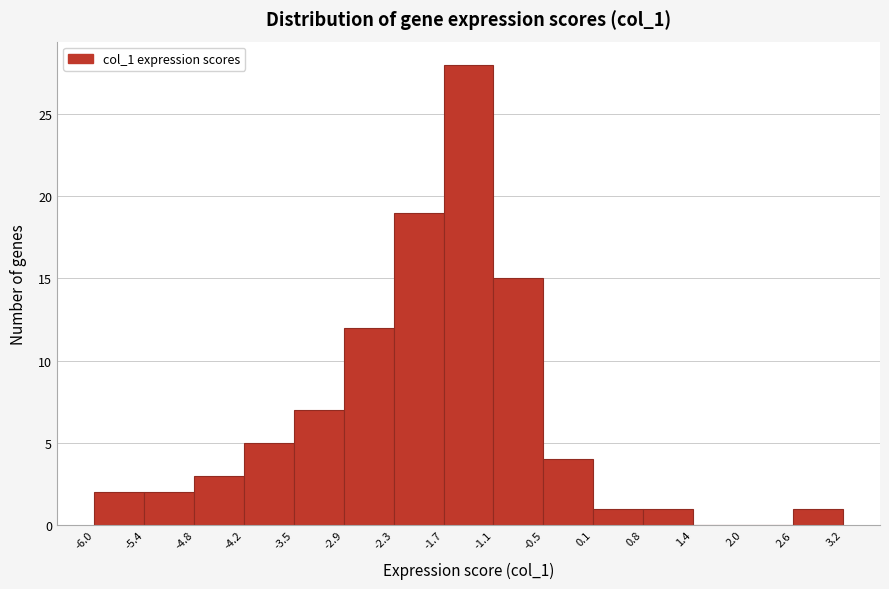

Reading left to right, list every bar in this chart as the range it spans on the x-axis followed by its height. The values are not printed on the chart, so give them approximately, as read against the axis.

-6.0 to -5.4: 2
-5.4 to -4.8: 2
-4.8 to -4.2: 3
-4.2 to -3.5: 5
-3.5 to -2.9: 7
-2.9 to -2.3: 12
-2.3 to -1.7: 19
-1.7 to -1.1: 28
-1.1 to -0.5: 15
-0.5 to 0.1: 4
0.1 to 0.8: 1
0.8 to 1.4: 1
1.4 to 2.0: 0
2.0 to 2.6: 0
2.6 to 3.2: 1